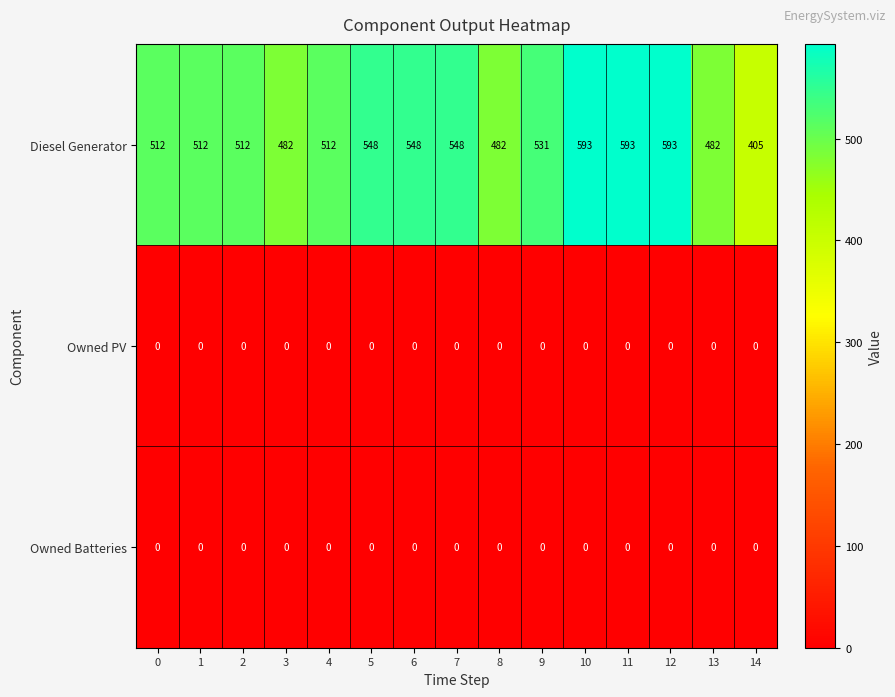

Which series has the widest spread of values?

Diesel Generator